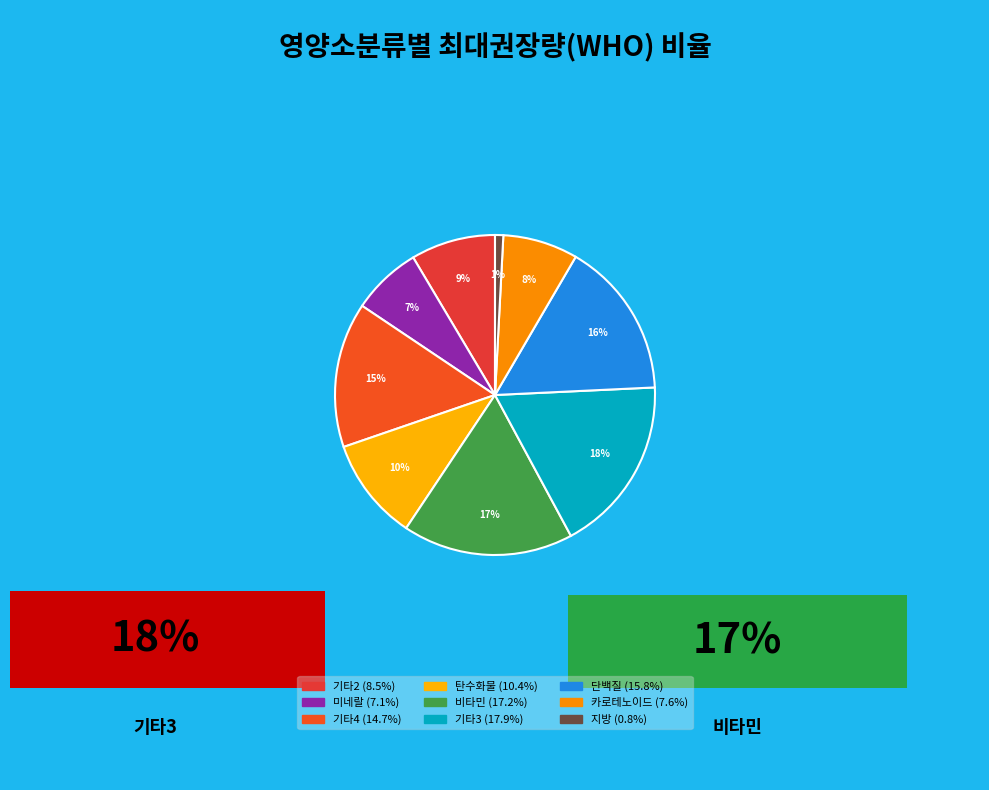

What is the smallest slice in the pie chart?

지방